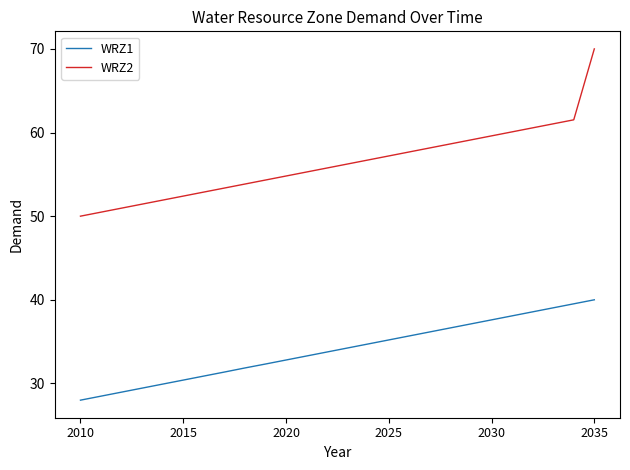

True or false: WRZ2 and WRZ1 intersect in this chart.

False